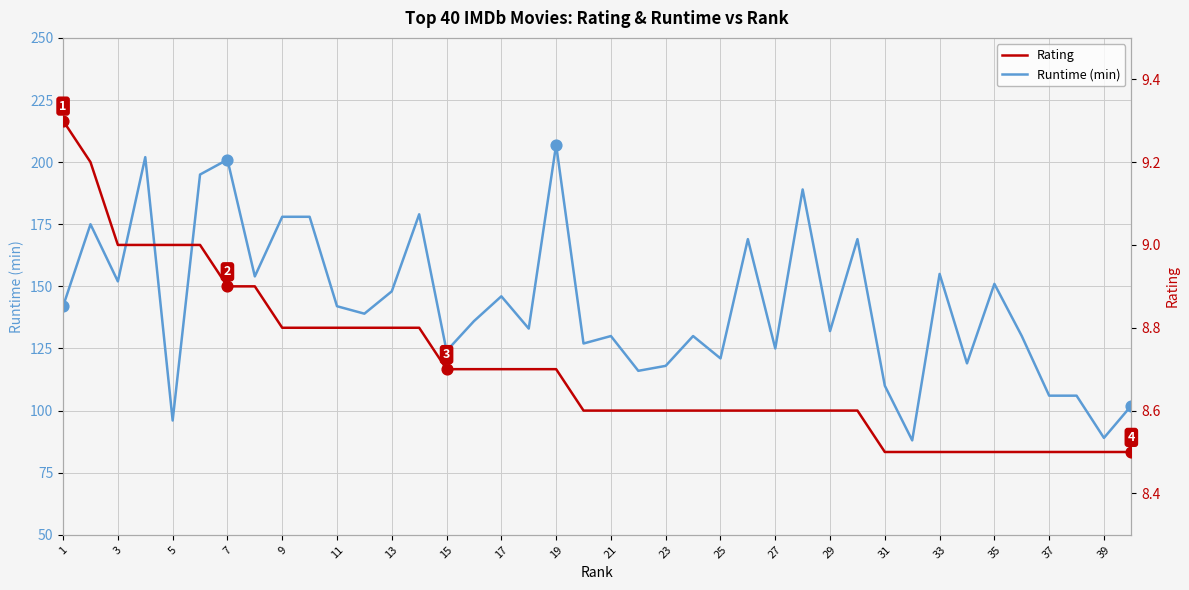

At how many categories does at least one series exceed 33?

40